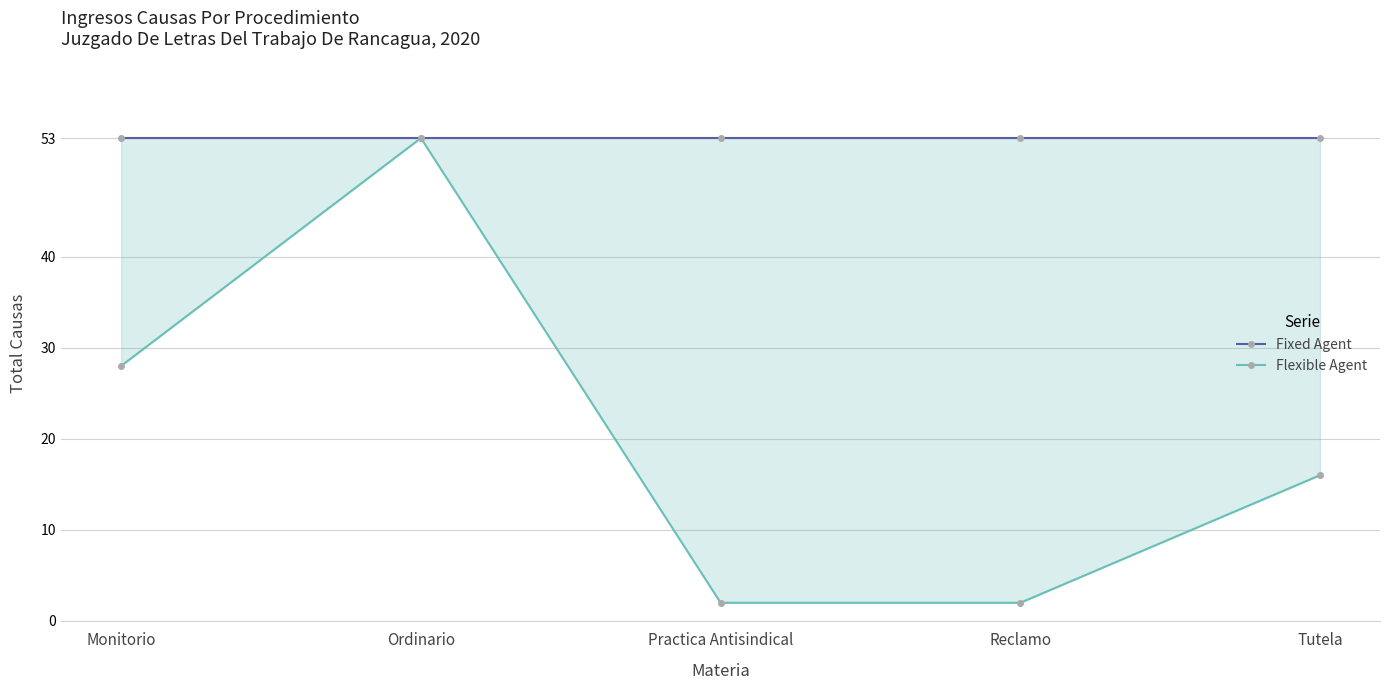

What is the total value across all series at Monitorio?

81